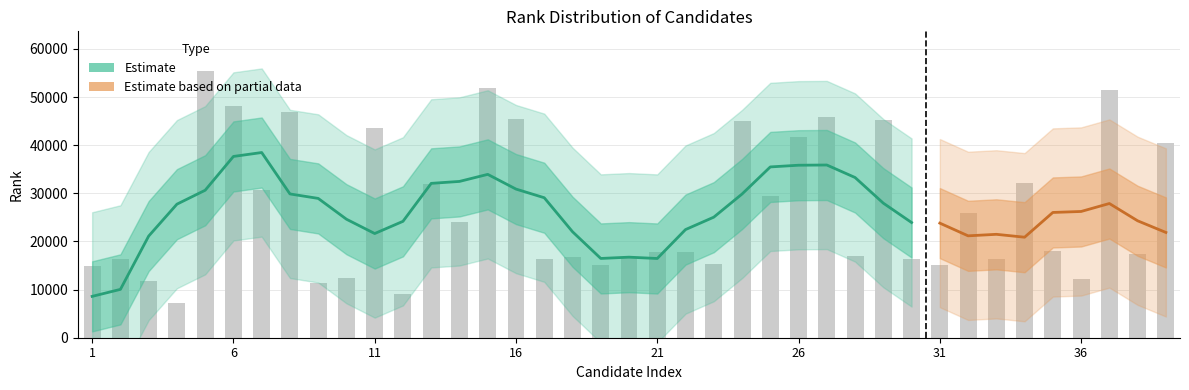

Between 33 and 24, which is larger?

24